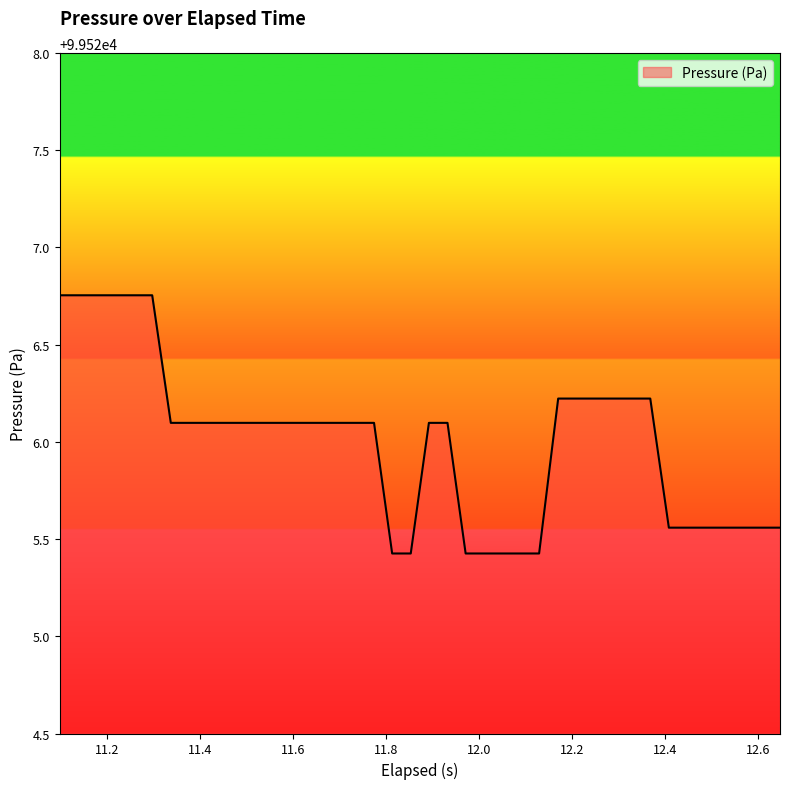

What is the smallest value displayed?

99525.4